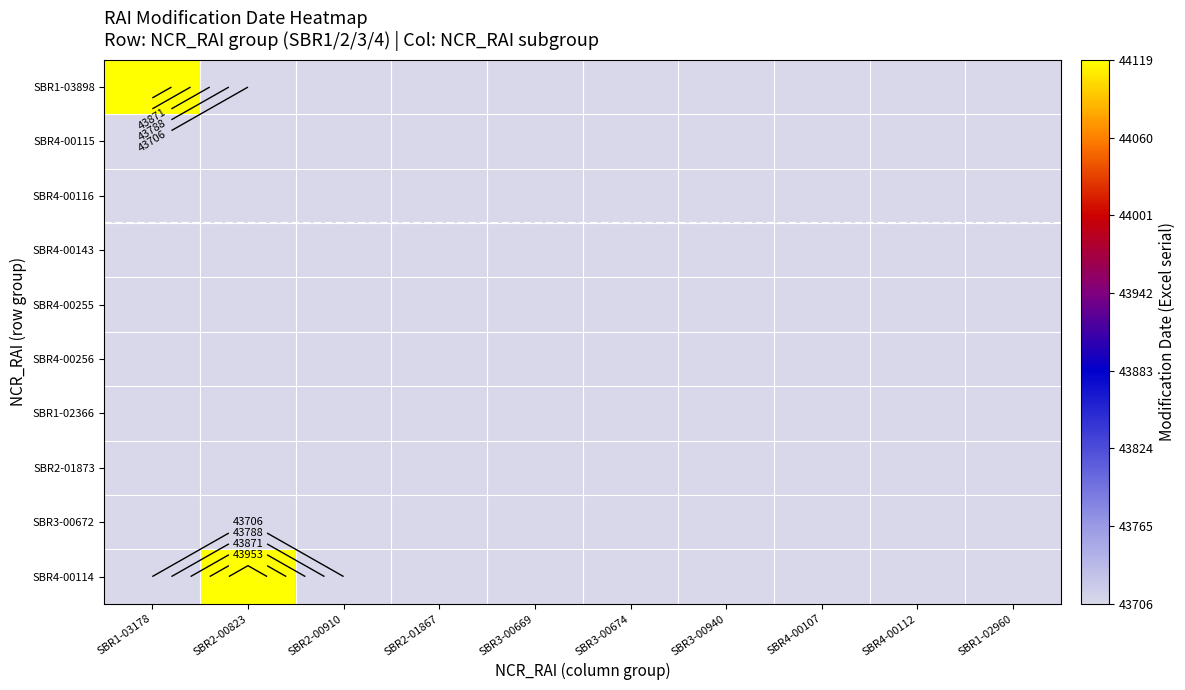

At how many categories does at least one series exceed 43832?

2